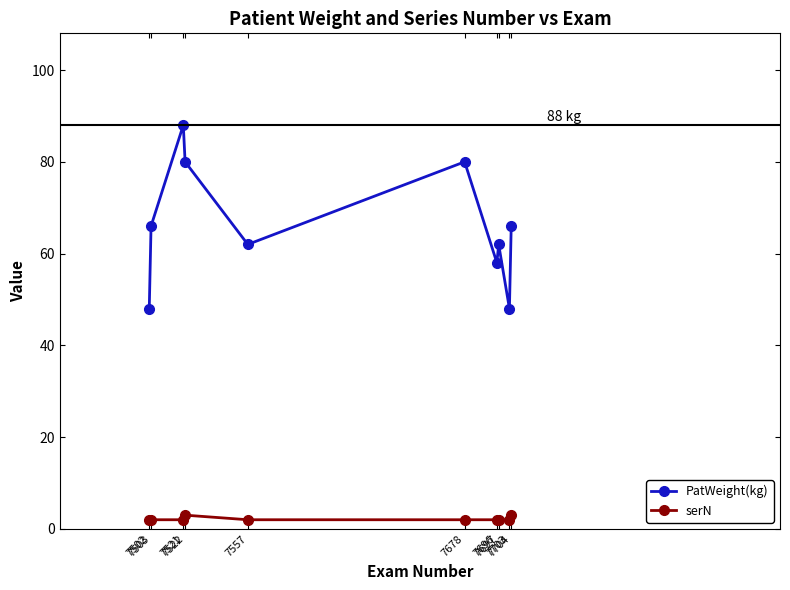

List the series in order of their peak value, lowest first.

serN, PatWeight(kg)